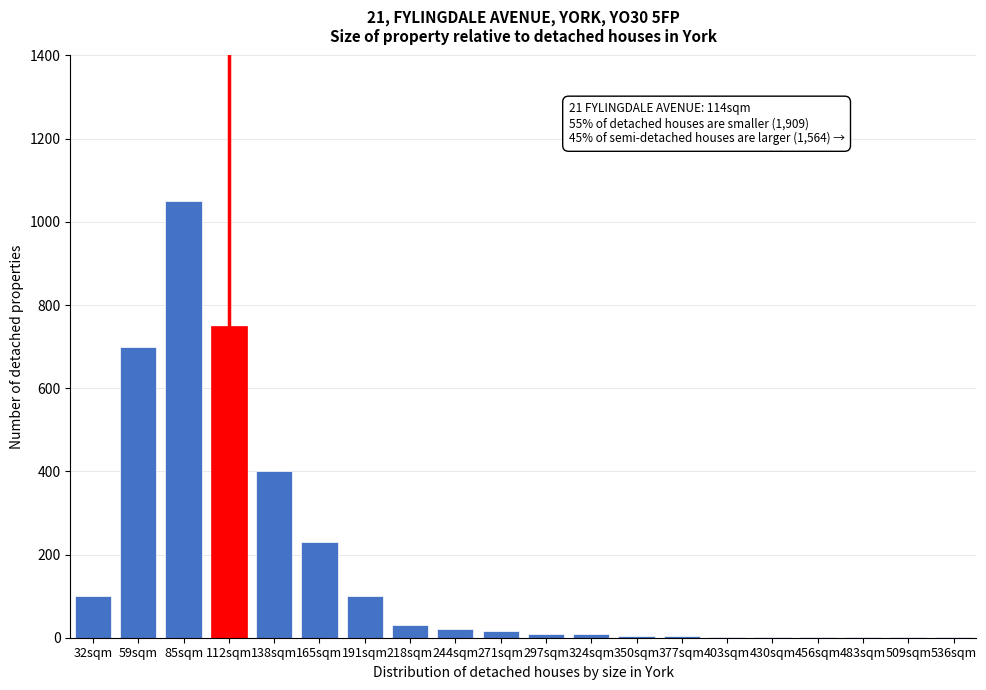

What is the greatest value displayed?

1050